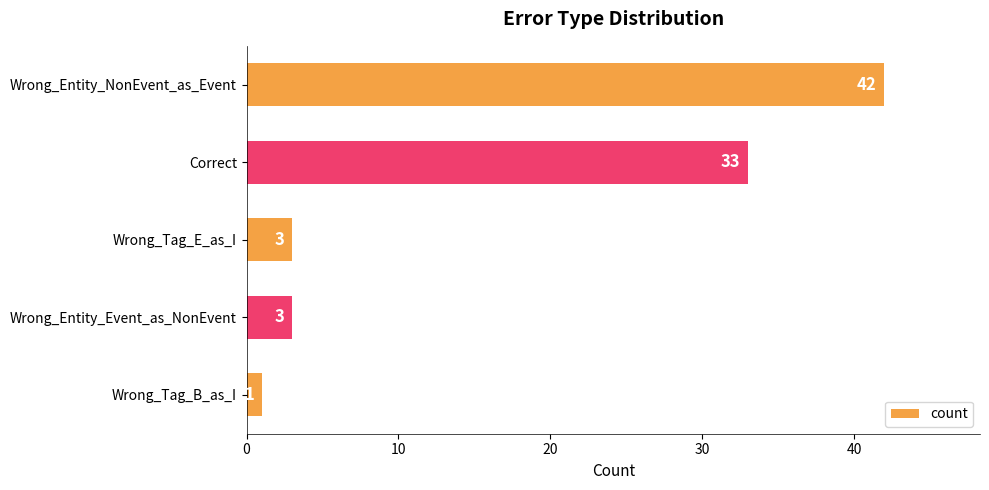

What is the difference between the values at Correct and Wrong_Entity_NonEvent_as_Event?

9